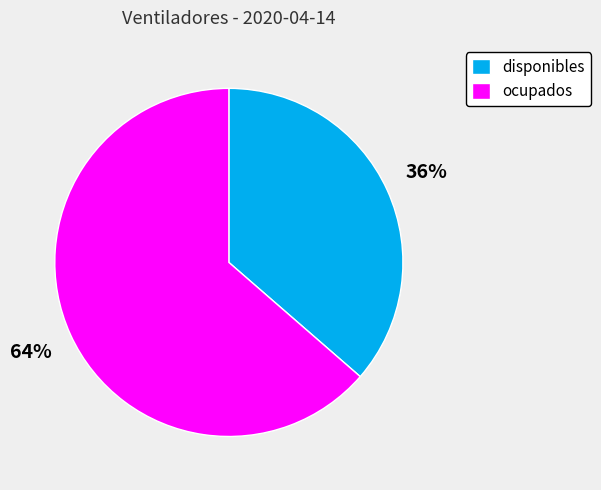

Is disponibles the majority of the pie?

No